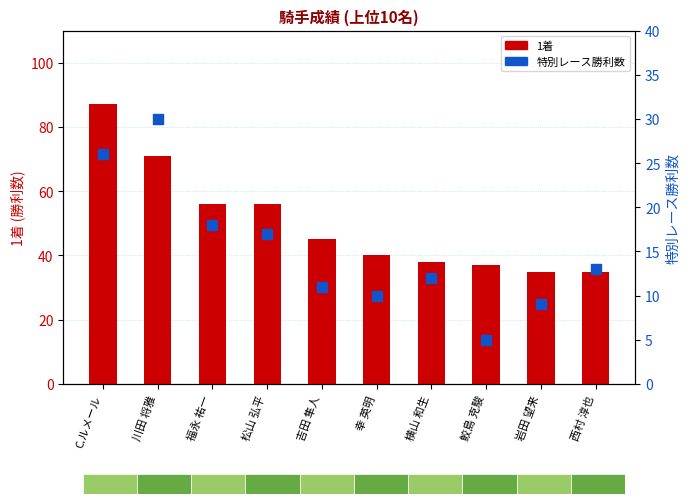

Which series reaches the minimum Y coordinate?

特別レース勝利数